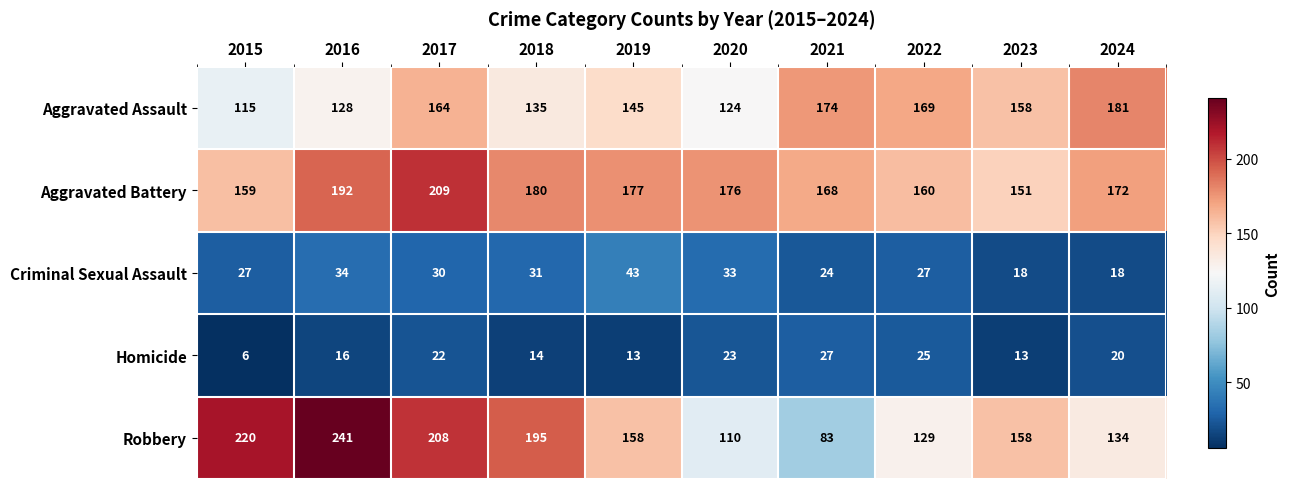

Count the number of data series in this chart.

5